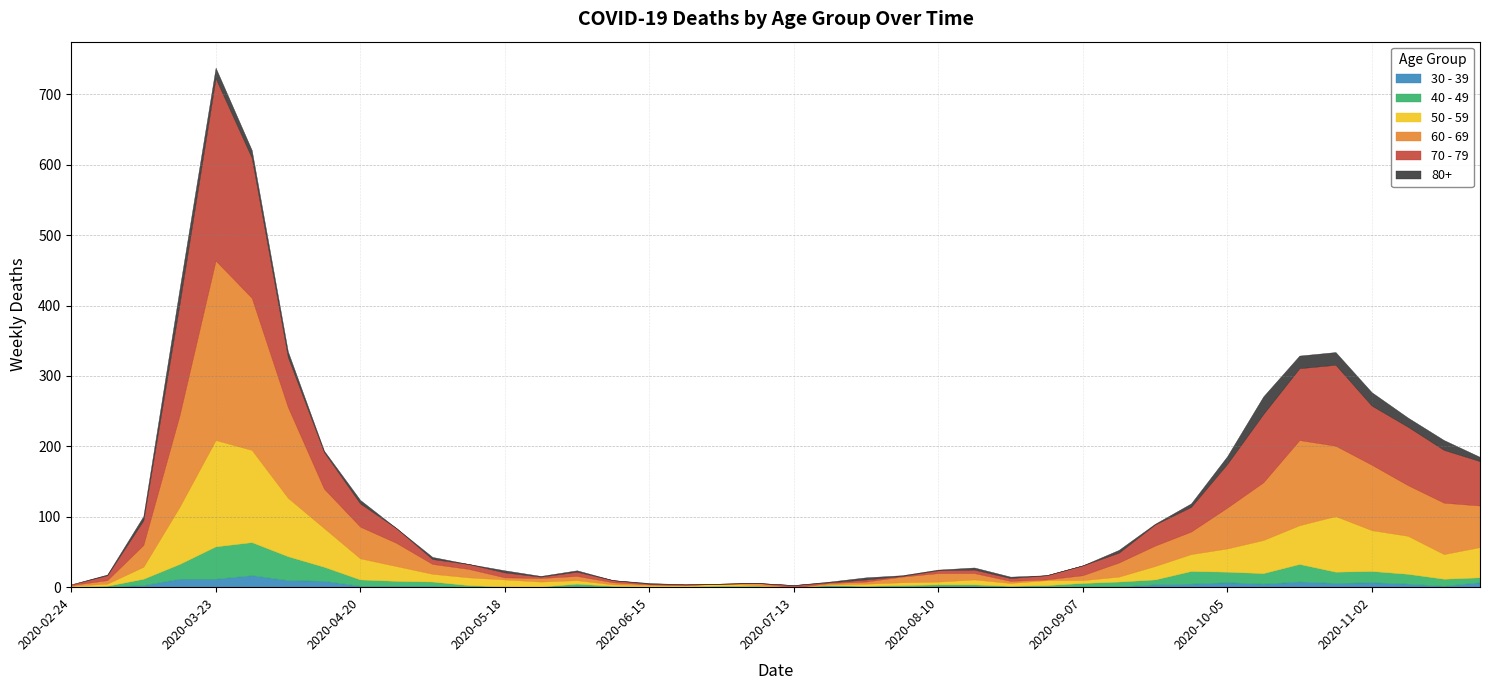

How many values in 70 - 79 are above zero?

38